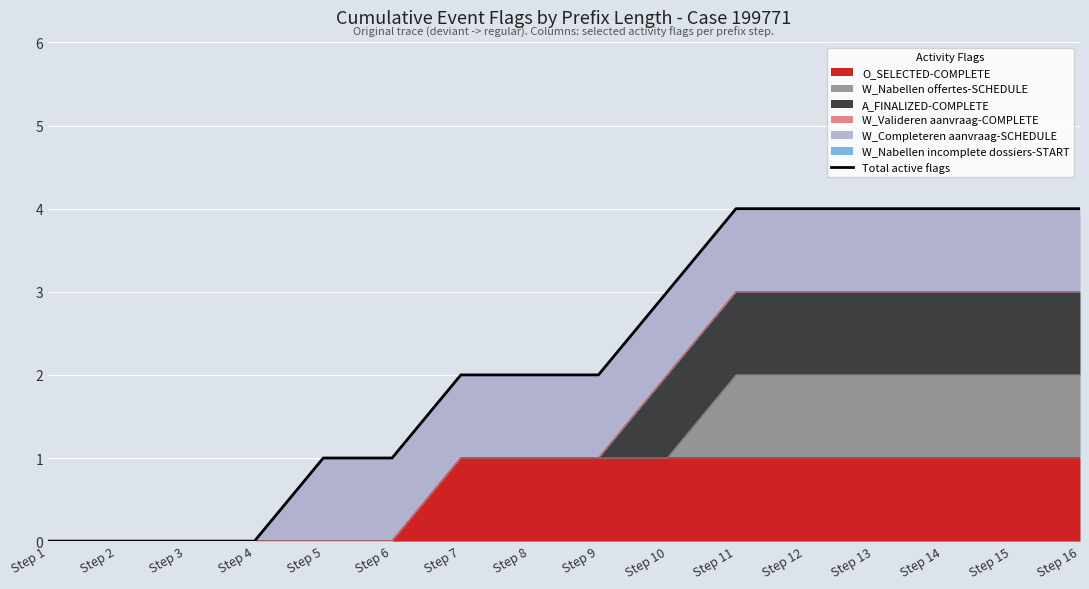

Rank the categories by value from lowest to highest.

Step 1, Step 2, Step 3, Step 4, Step 5, Step 6, Step 7, Step 8, Step 9, Step 10, Step 11, Step 12, Step 13, Step 14, Step 15, Step 16